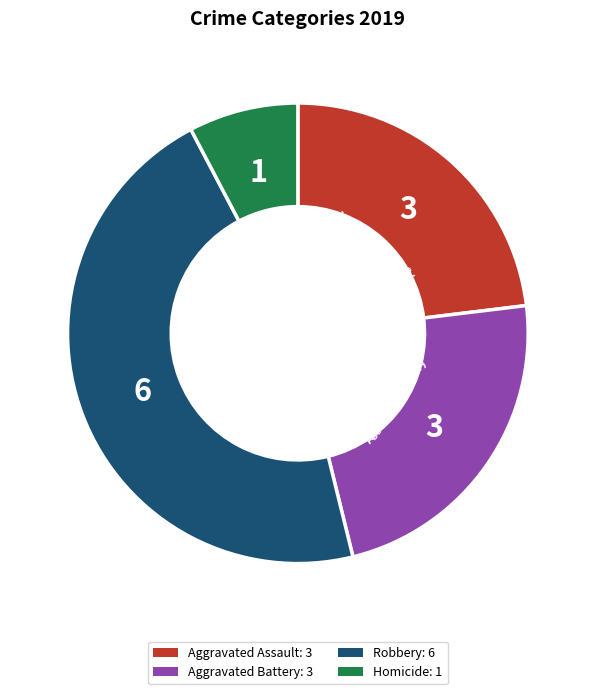

Which has a higher value, Homicide or Robbery?

Robbery